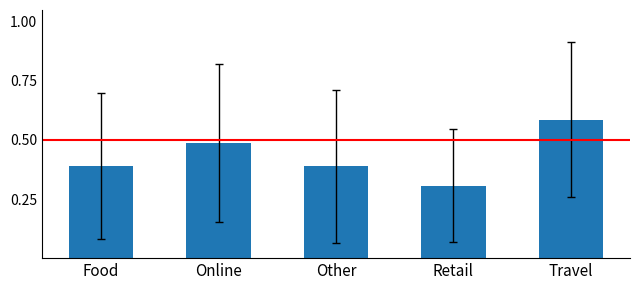

Count the values in the range 0 to 1.

5